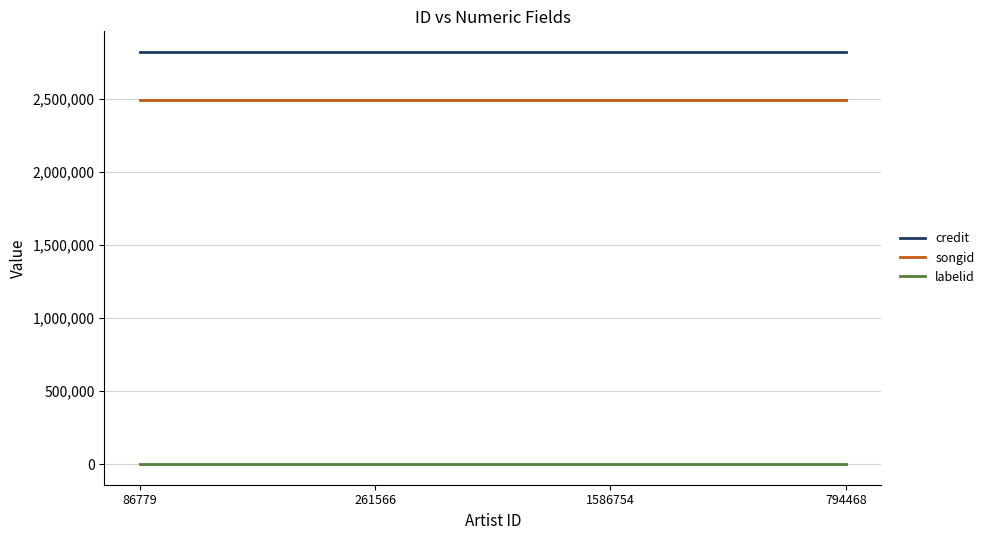

How many categories are shown in the chart?

4